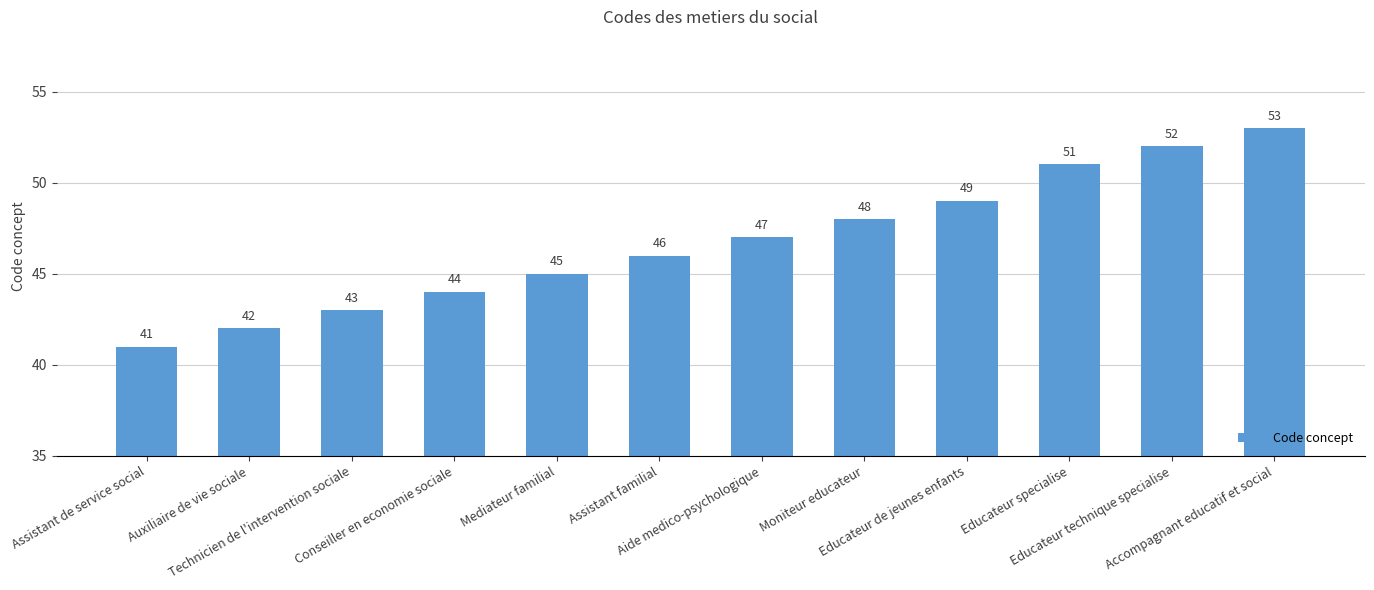

What is the change in value from Conseiller en economie sociale to Educateur de jeunes enfants?

+5